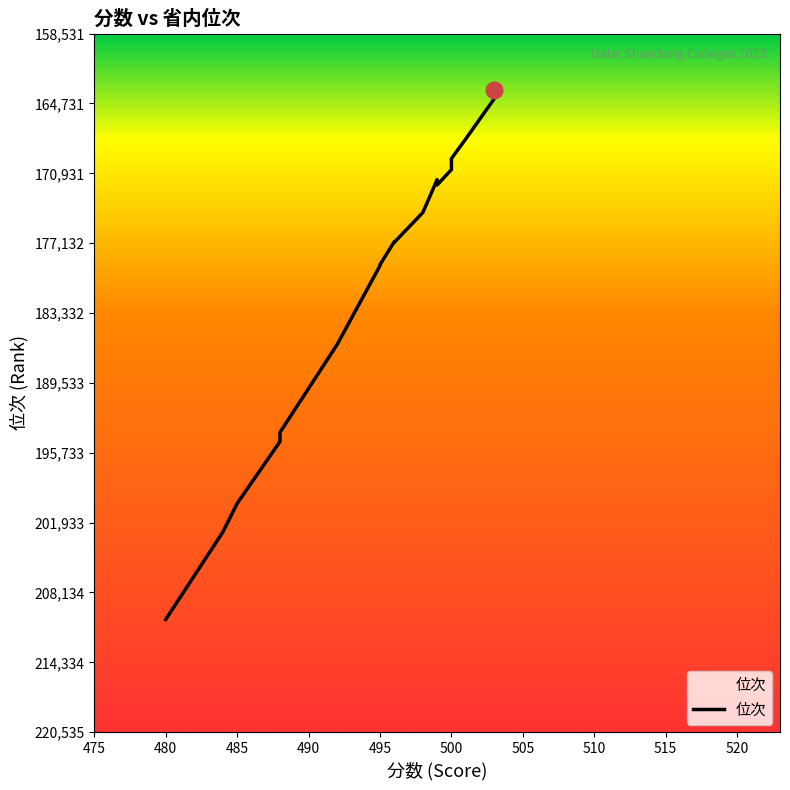

True or false: the data shows 266583 at 495.

False